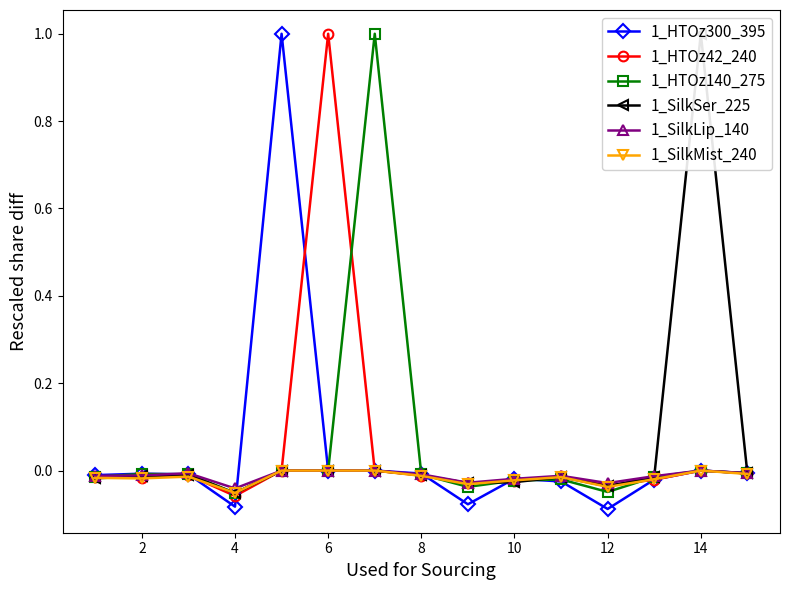

Is the value of 1_HTOz140_275 at 4 greater than the value of 1_HTOz300_395 at 4?

Yes